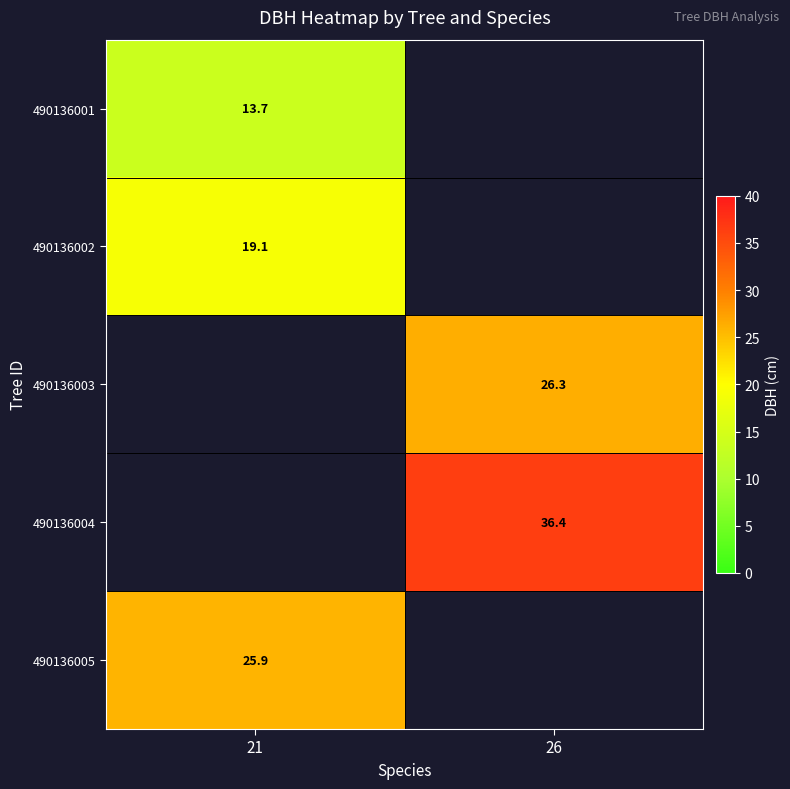

True or false: 490136001 has a value of 3.2 at 21.

False